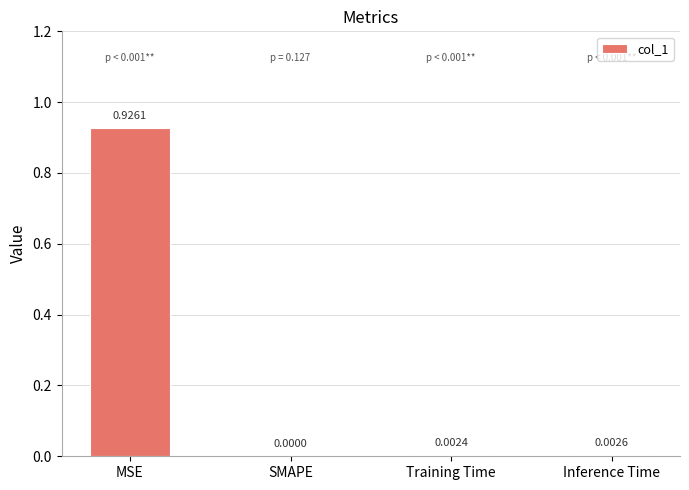

At which label is the value closest to 0?

SMAPE